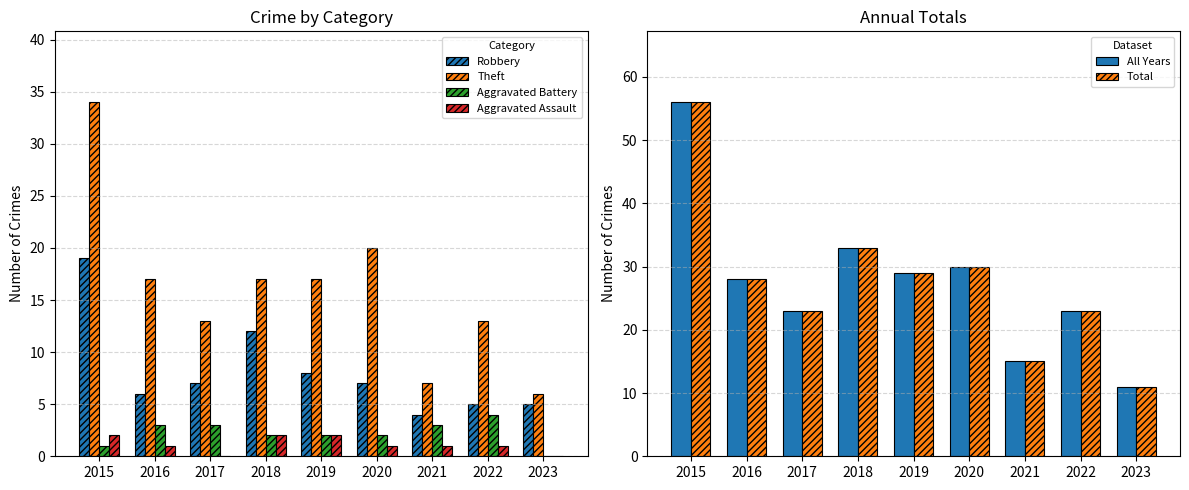

Rank the categories by Robbery value from highest to lowest.

2015, 2018, 2019, 2017, 2020, 2016, 2022, 2023, 2021